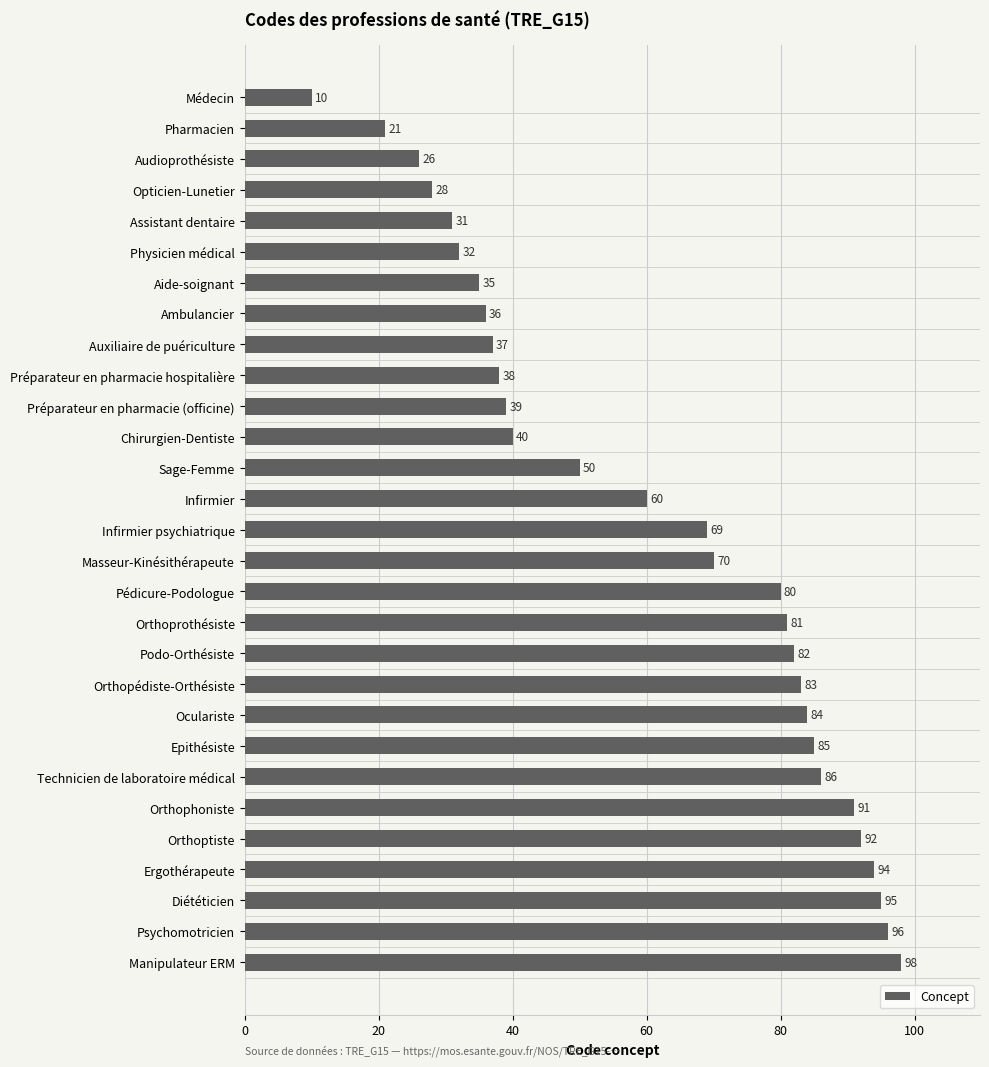

What is the average value?

61